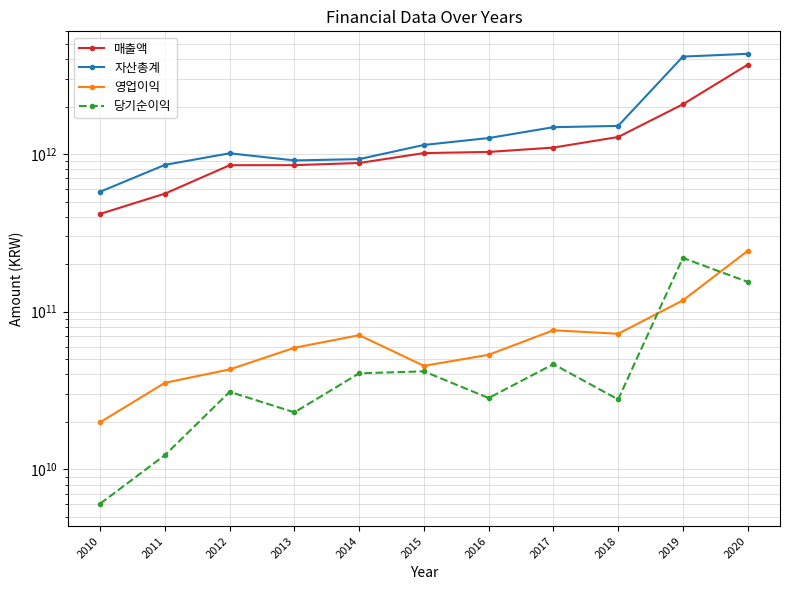

Which category has the lowest value in the 영업이익 series?

2010